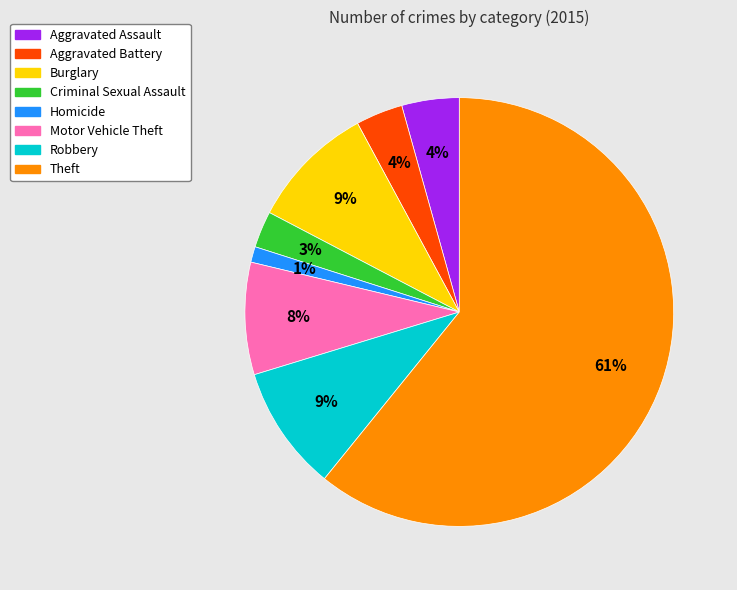

To the nearest percent, what is the average slice percentage?

12%